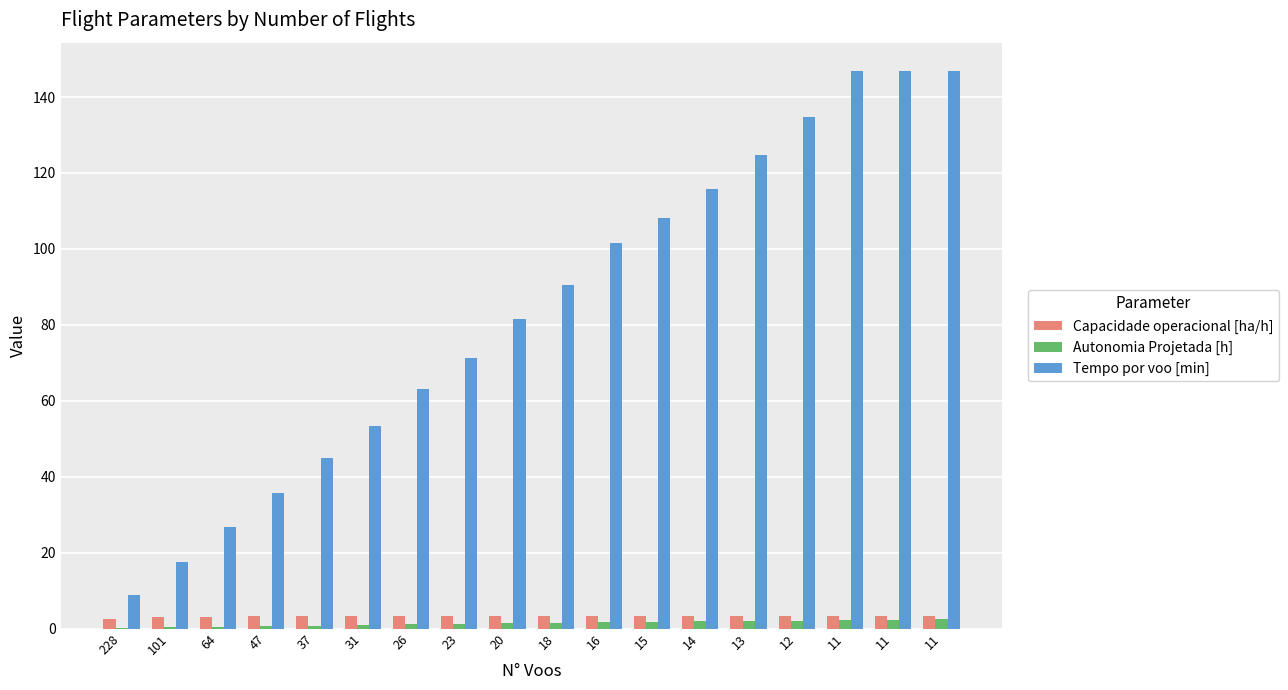

How many groups of bars are there?

18